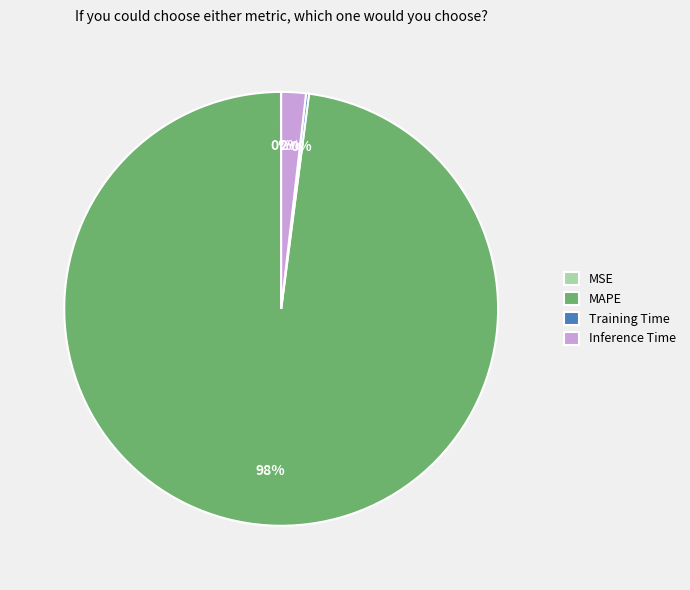

True or false: MAPE accounts for 98% of the total.

True